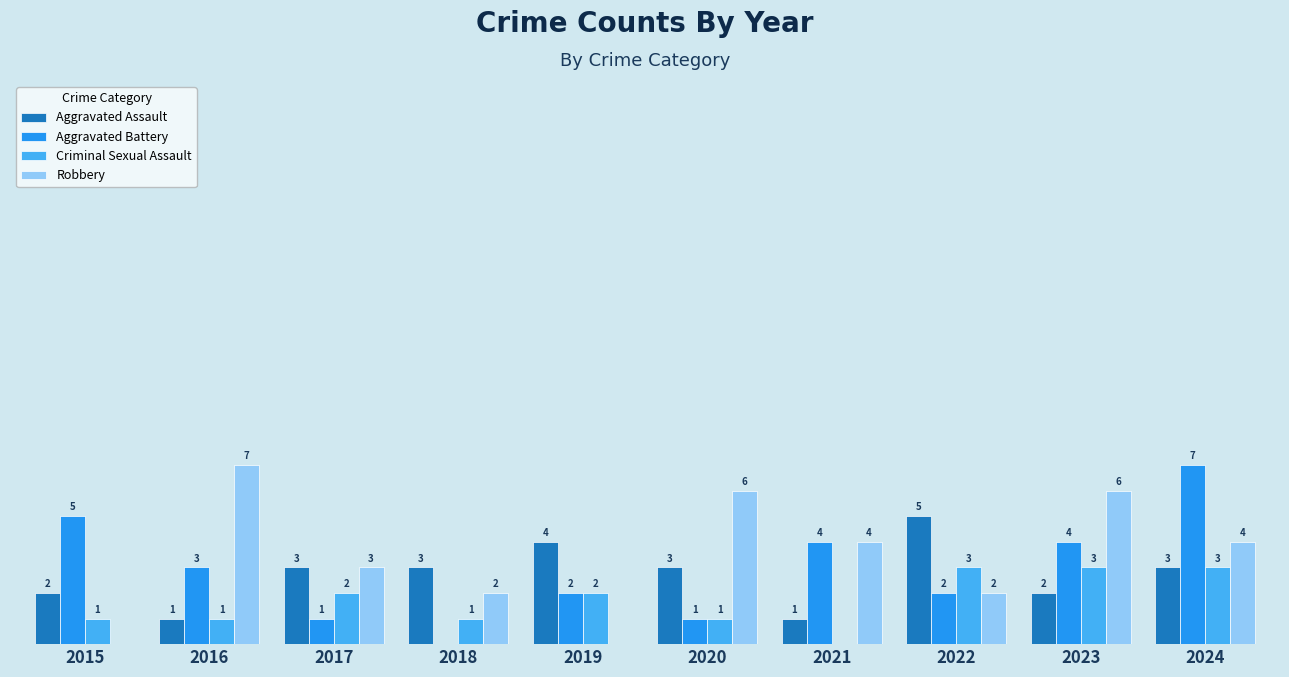

Are the bars horizontal?

No